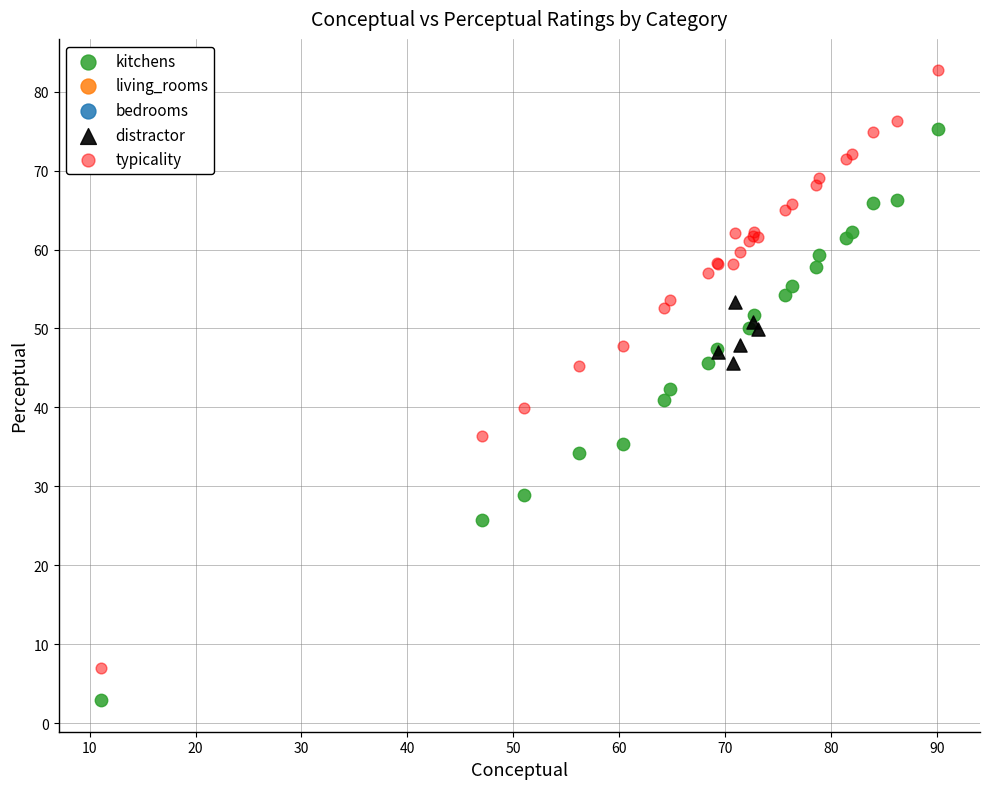

Which series has the widest spread of Y values?

typicality